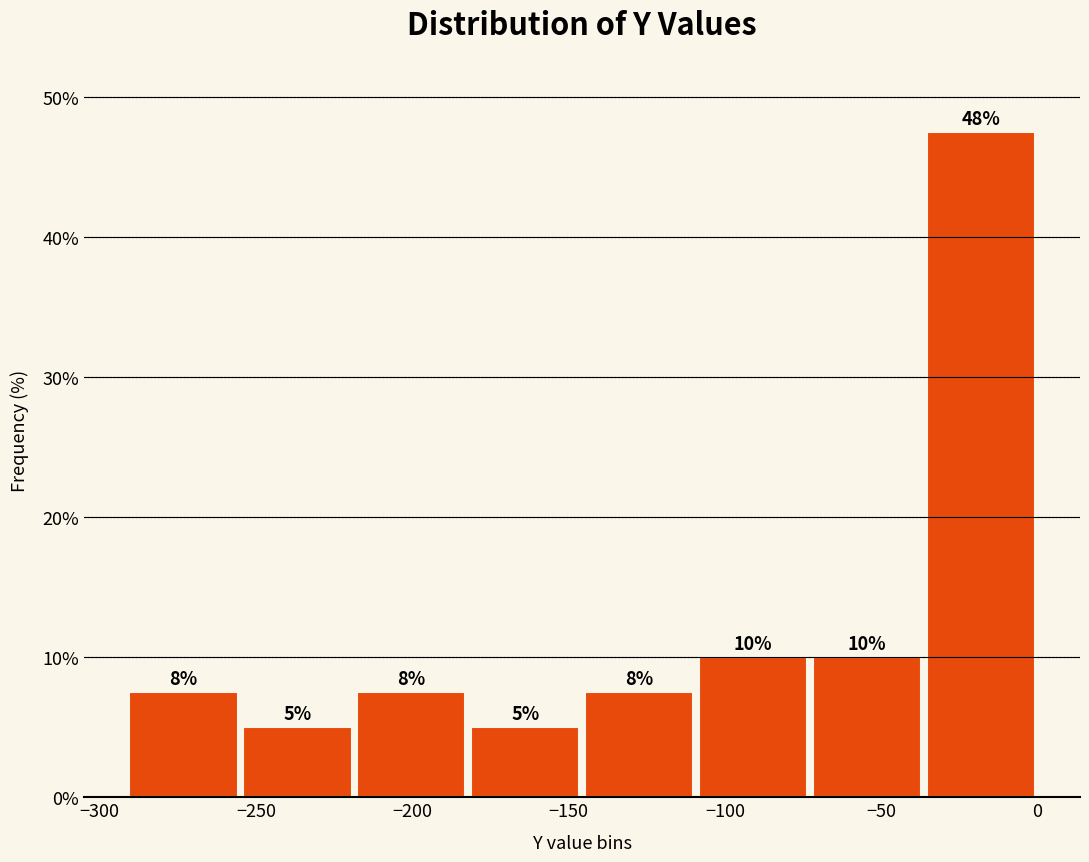

Which range on the x-axis has the tallest bar?

-35 to 0